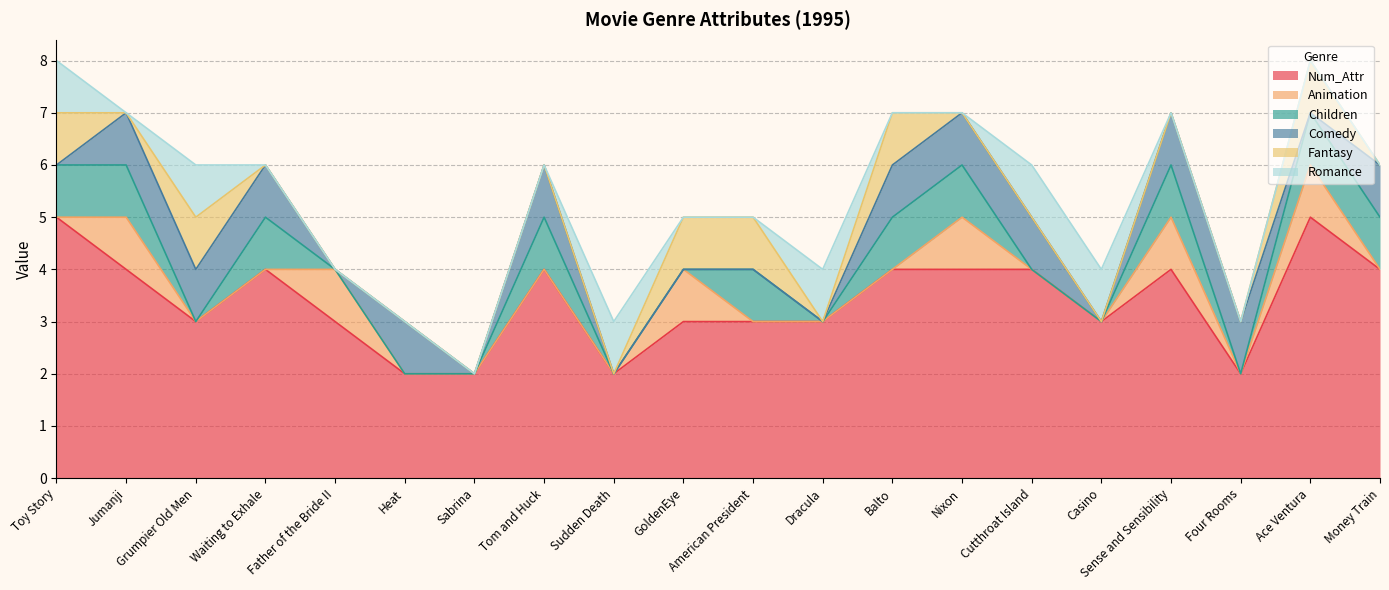

How many data points does each series have?

20